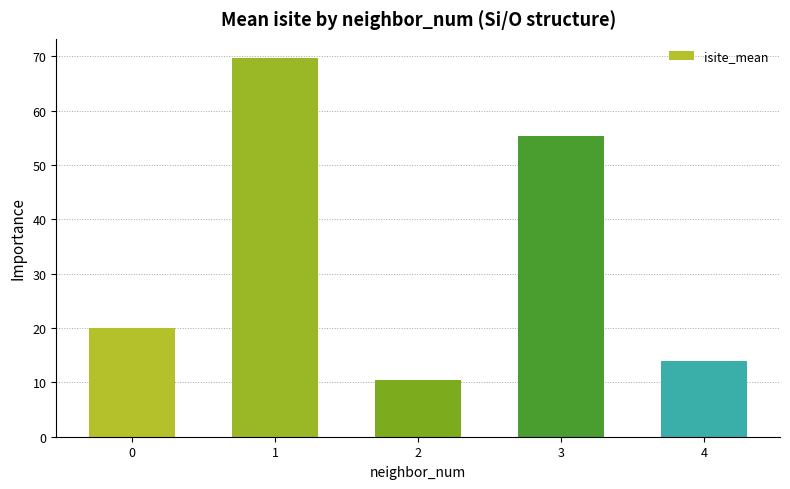

What is the average value?

33.9